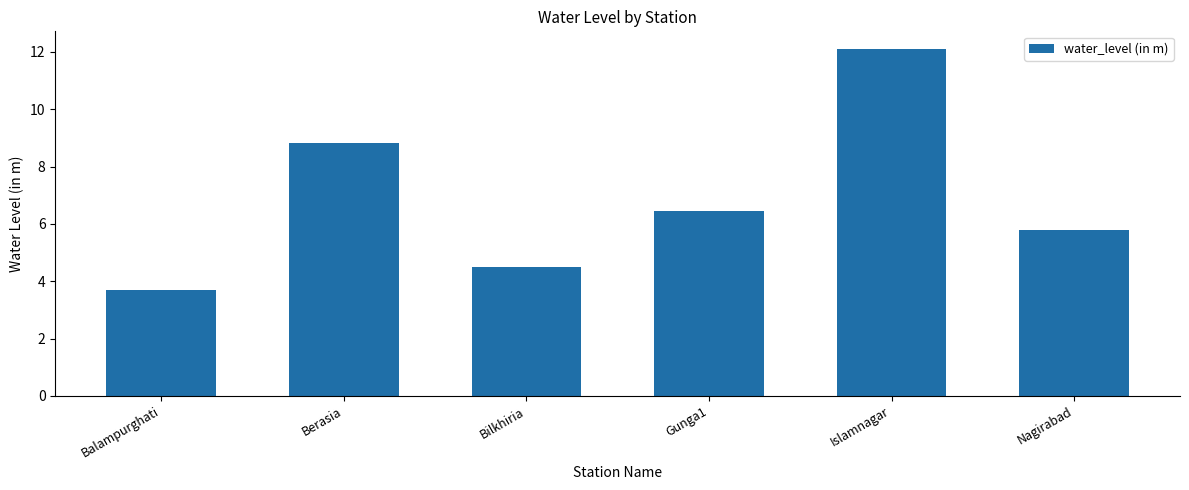

What is the change in value from Berasia to Bilkhiria?

-4.3